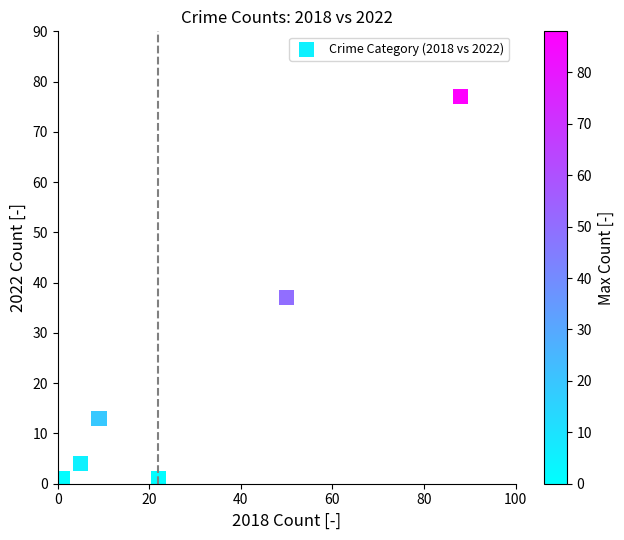

What is the range of Y values (max minus min)?

76